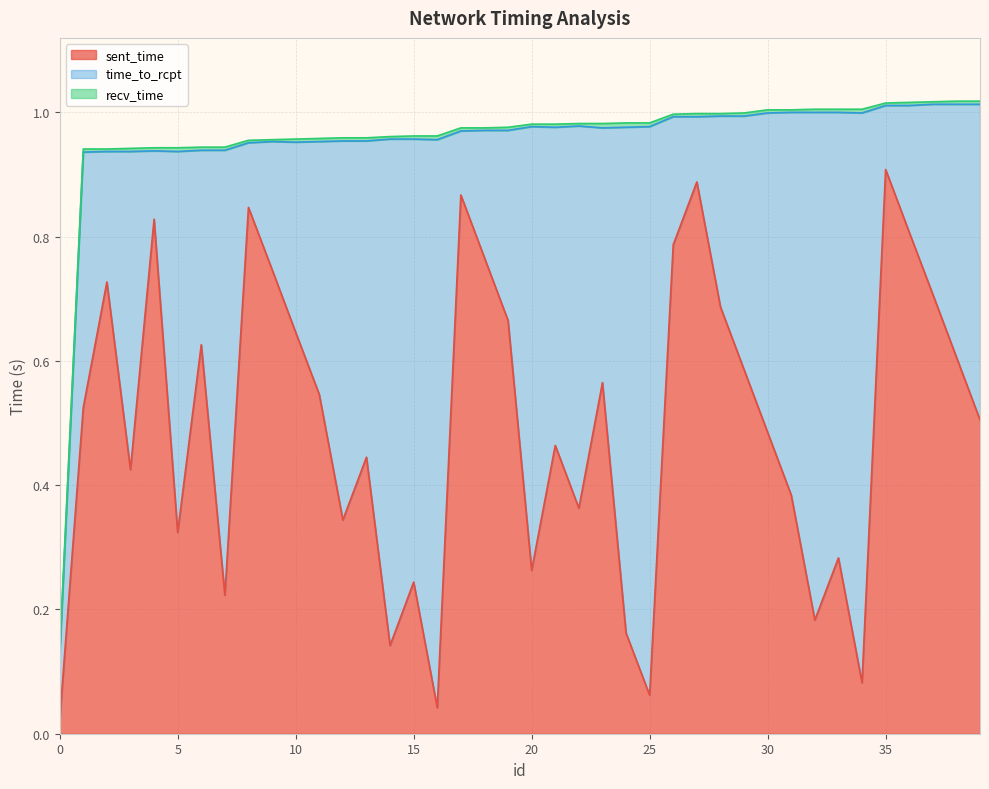

True or false: sent_time and recv_time cross at least once.

False